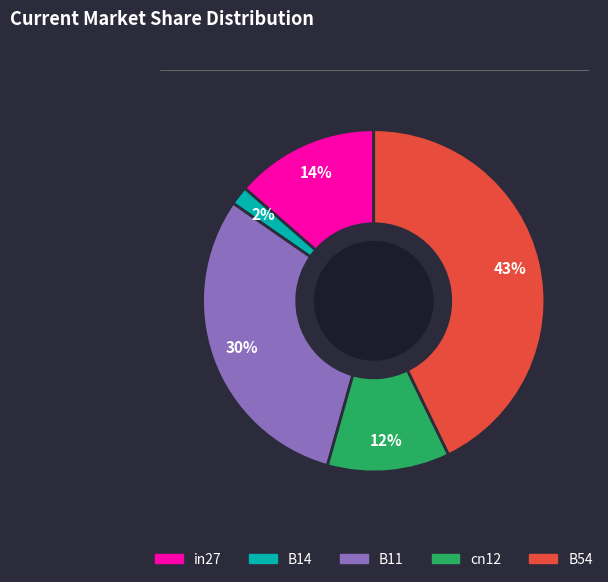

To the nearest percent, what is the average slice percentage?

20%